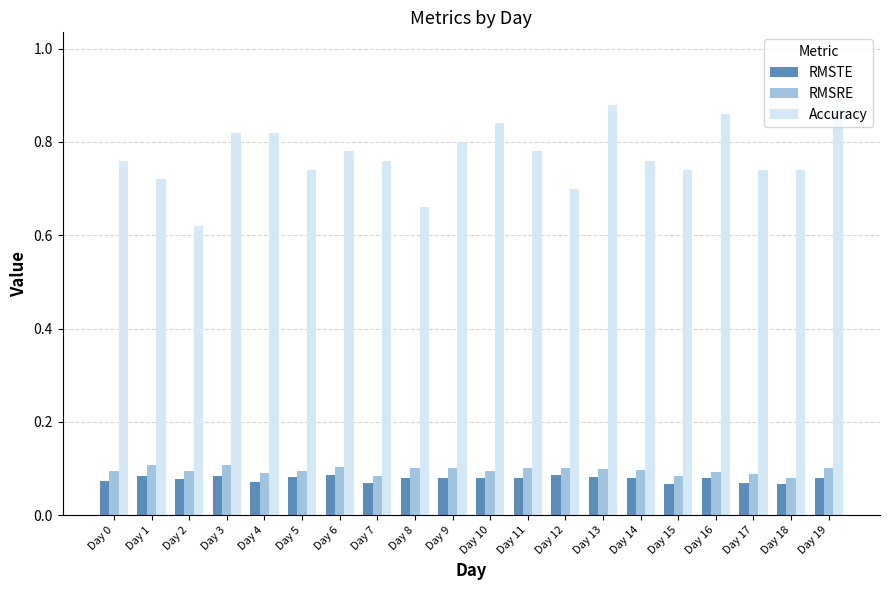

Where is Accuracy nearest to the value 0?

Day 2